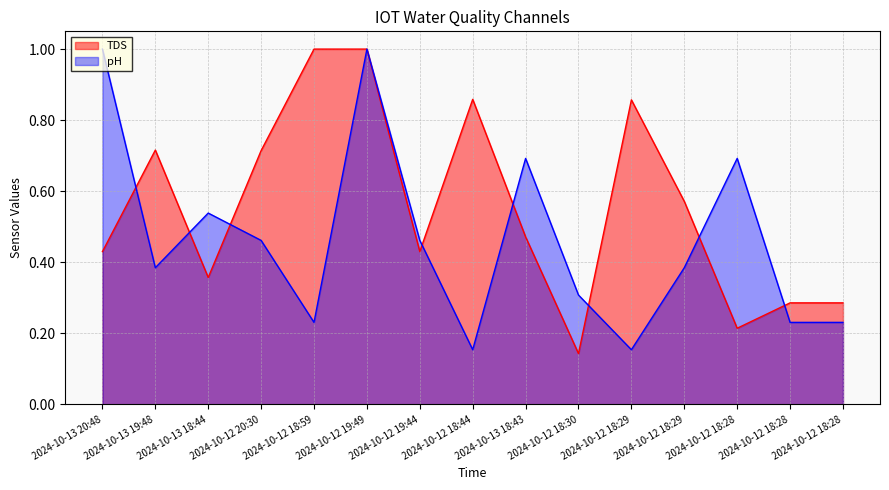

What is the difference between the highest and lowest values at 2024-10-12 18:28?

0.5